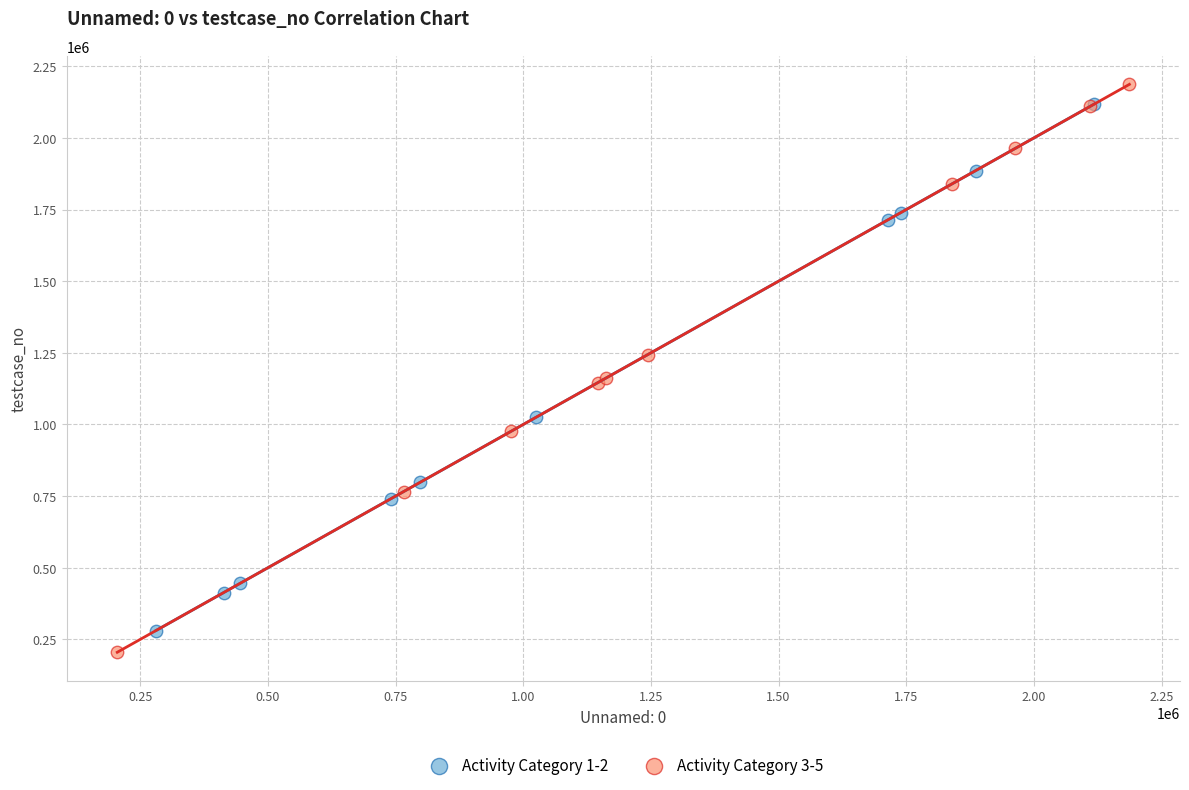

What are all the series names shown in the legend?

Activity Category 1-2, Activity Category 3-5